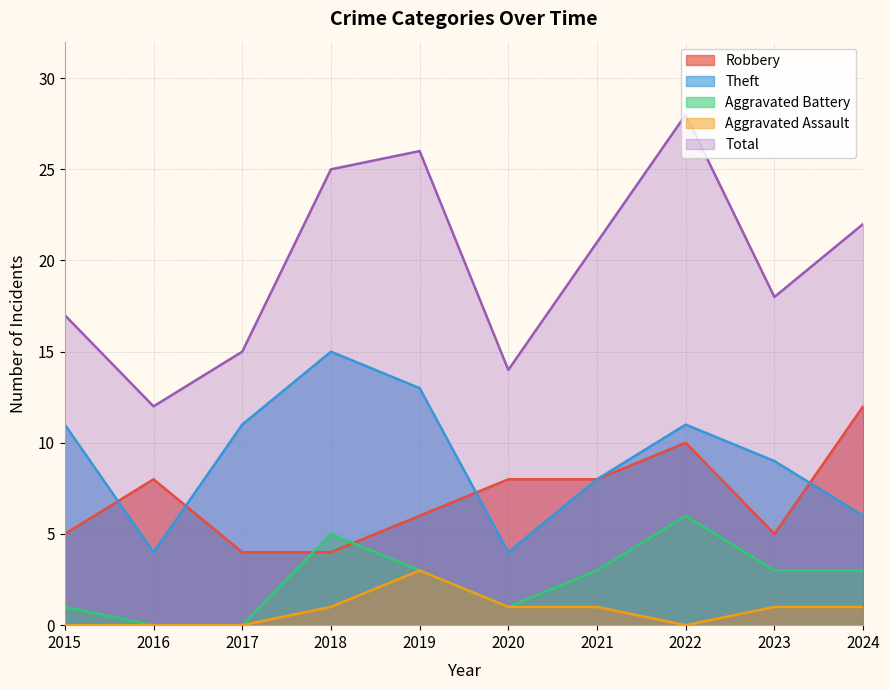

Reading left to right, list all the values displayed in this chart.

Robbery: 5	8	4	4	6	8	8	10	5	12
Theft: 11	4	11	15	13	4	8	11	9	6
Aggravated Battery: 1	0	0	5	3	1	3	6	3	3
Aggravated Assault: 0	0	0	1	3	1	1	0	1	1
Total: 17	12	15	25	26	14	21	28	18	22